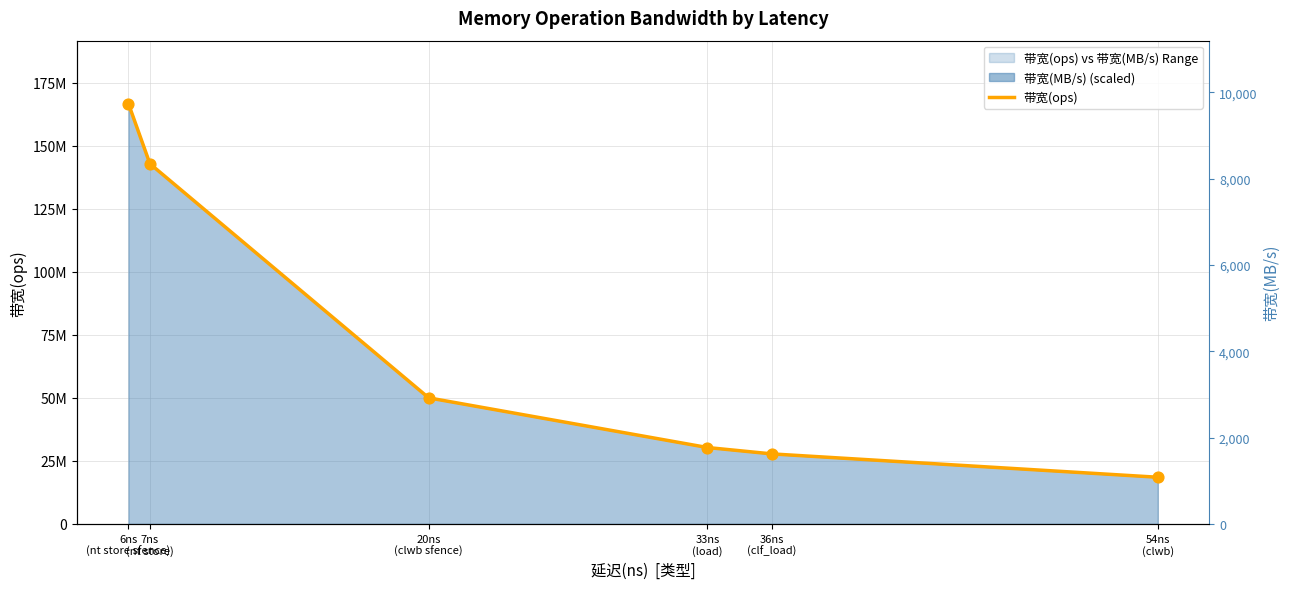

What is the change in value from 6ns
(nt store sfence) to 20ns
(clwb sfence)?

-116666666